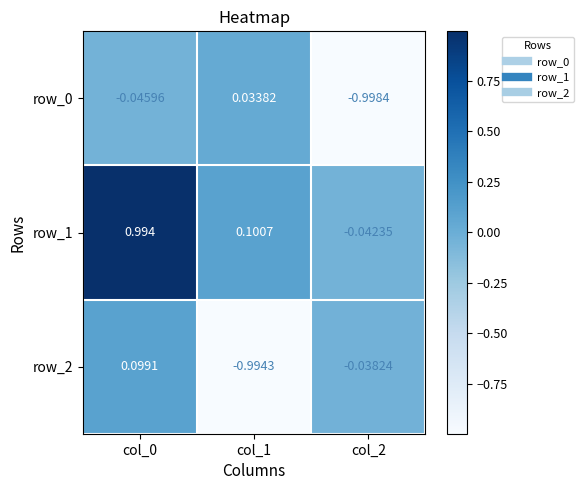

Is the value of row_0 at col_0 greater than the value of row_2 at col_2?

No